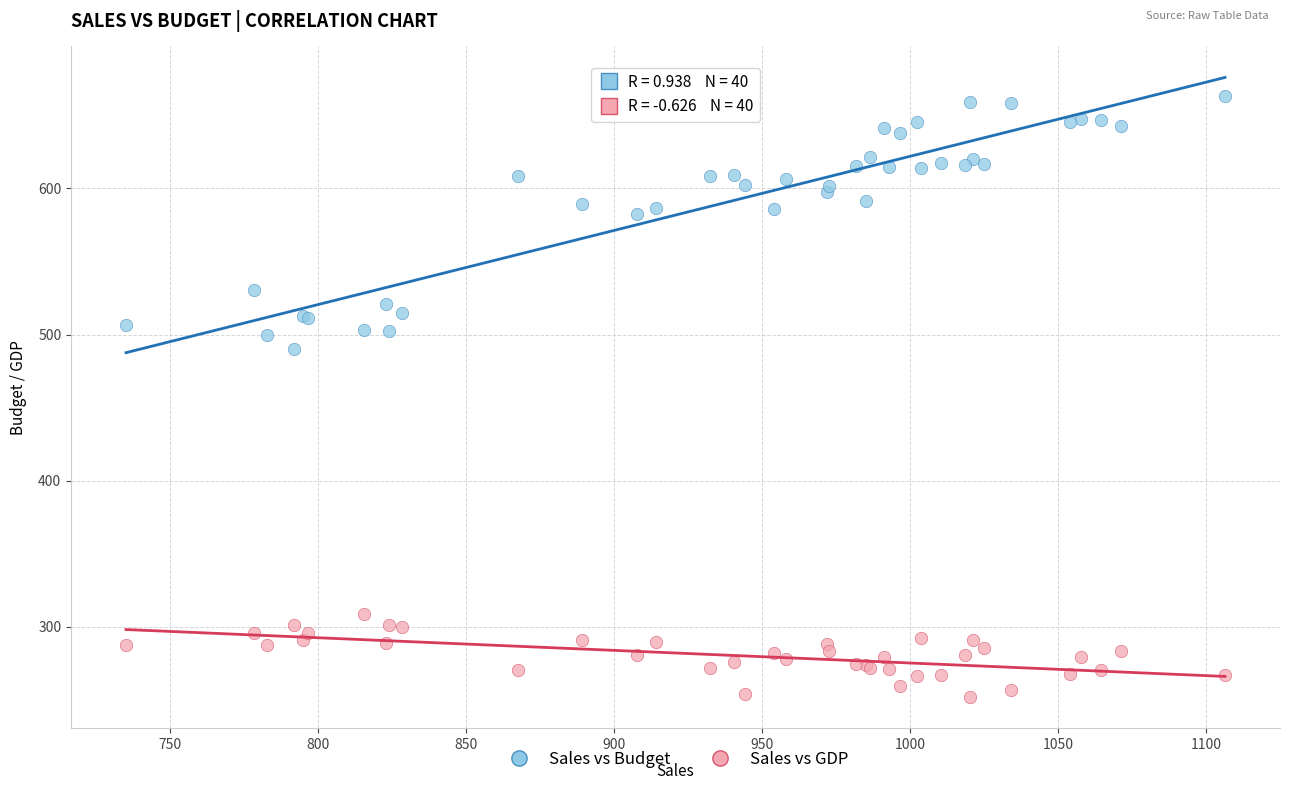

Which series contains the highest Y value?

Sales vs Budget